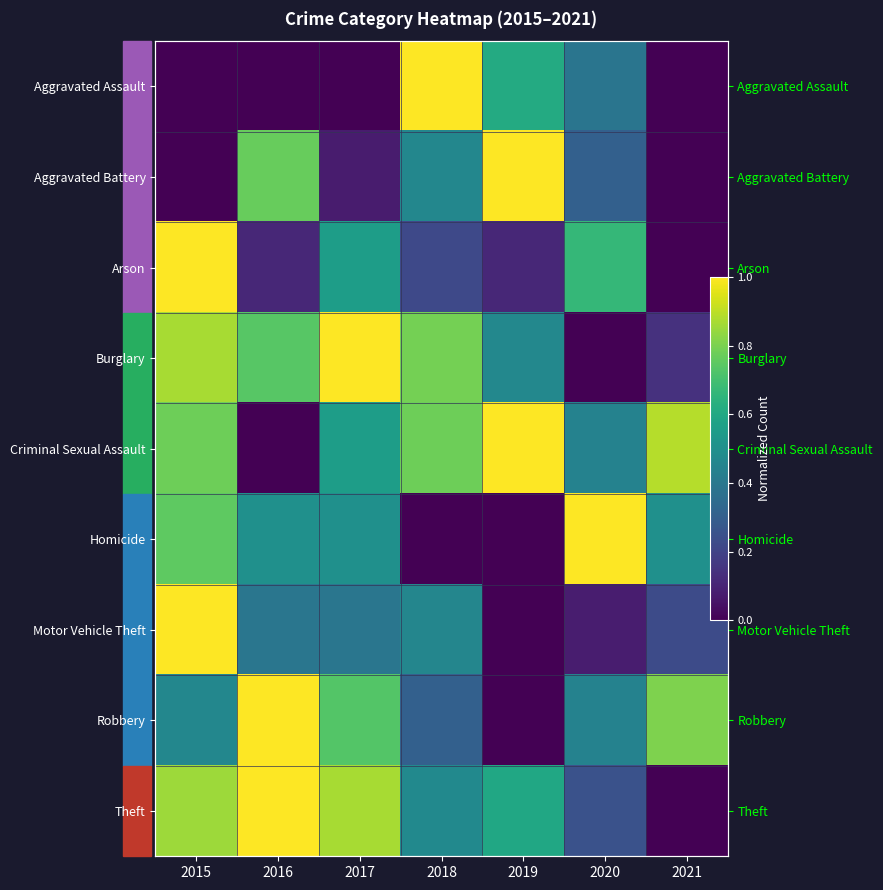

Rank the categories by Robbery value from highest to lowest.

2016, 2021, 2017, 2015, 2020, 2018, 2019